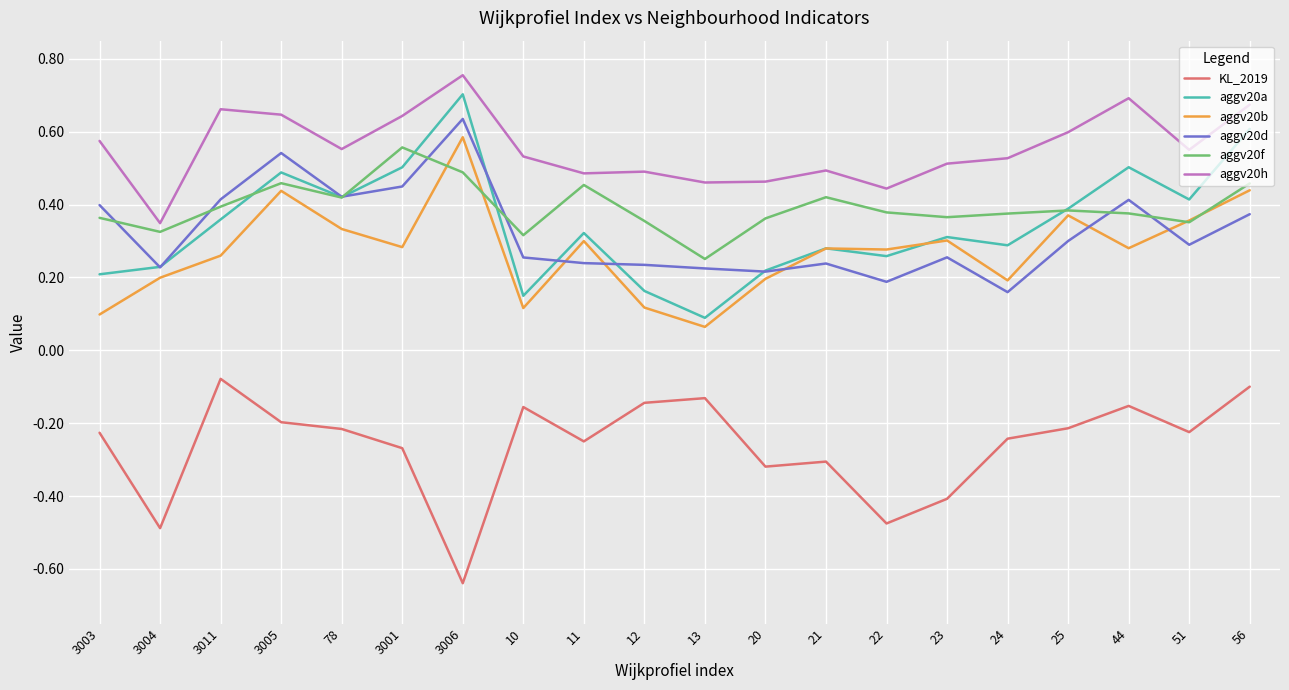

Which series has the largest total across all categories?

aggv20h